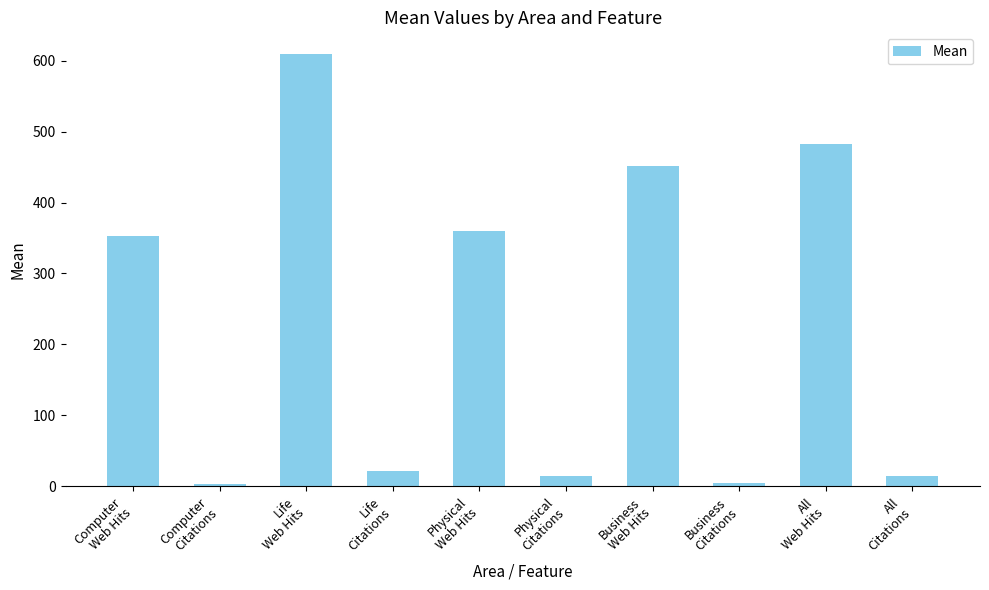

What is the sum of all values?

2315.3